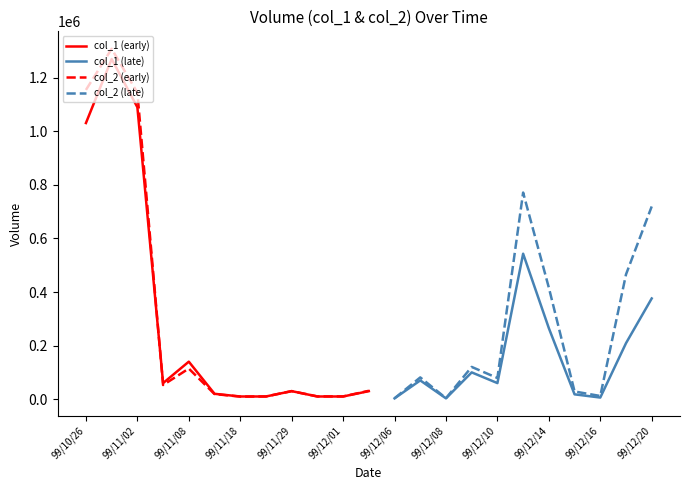

What is the value of the col_1 point at the 20th from the left?

18000